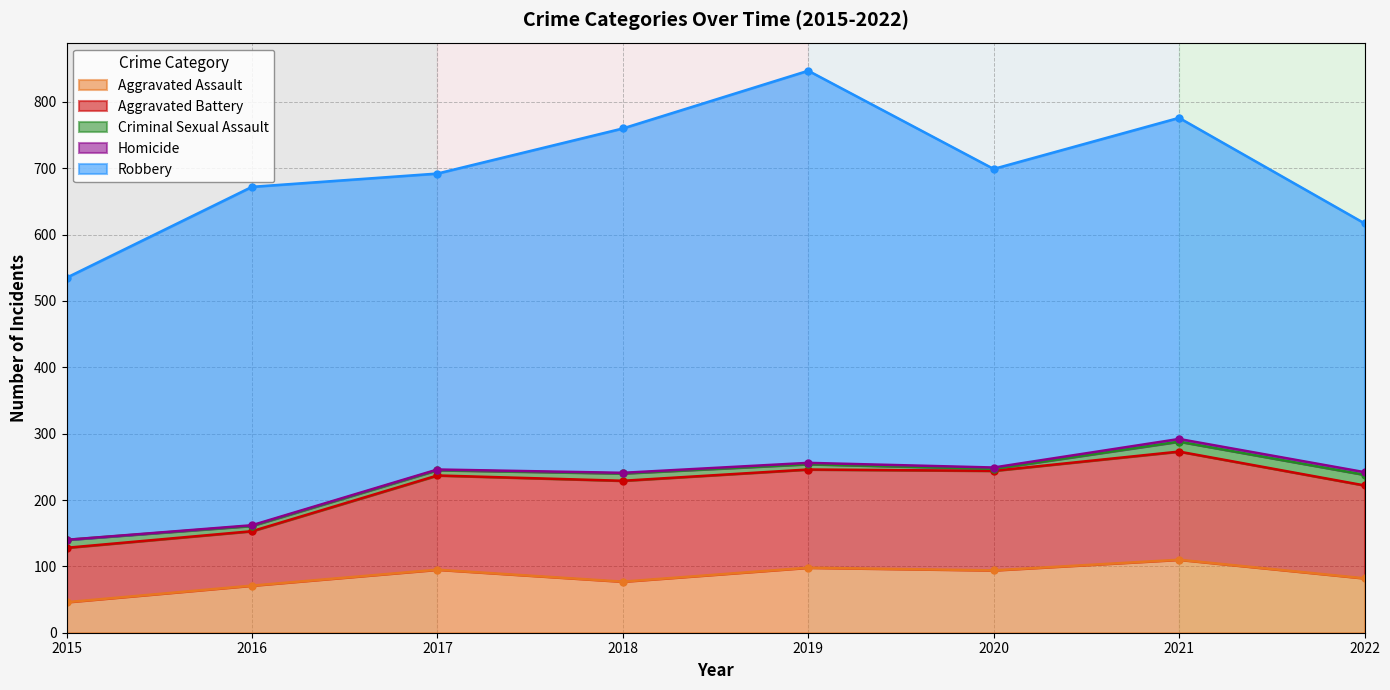

Is the value of Criminal Sexual Assault at 2018 greater than the value of Aggravated Assault at 2022?

No